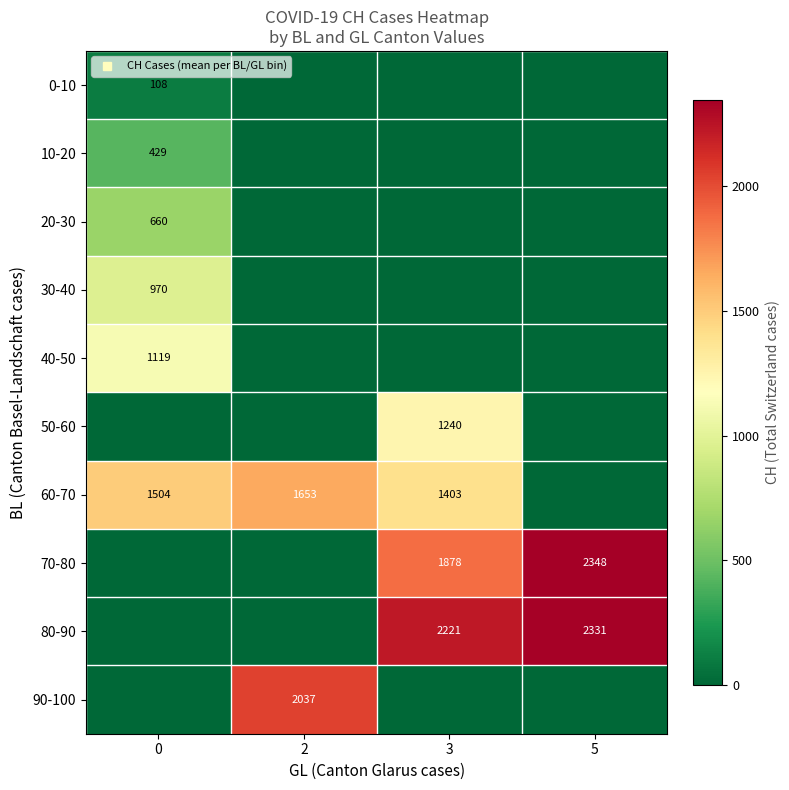

How many distinct data groups are displayed?

10